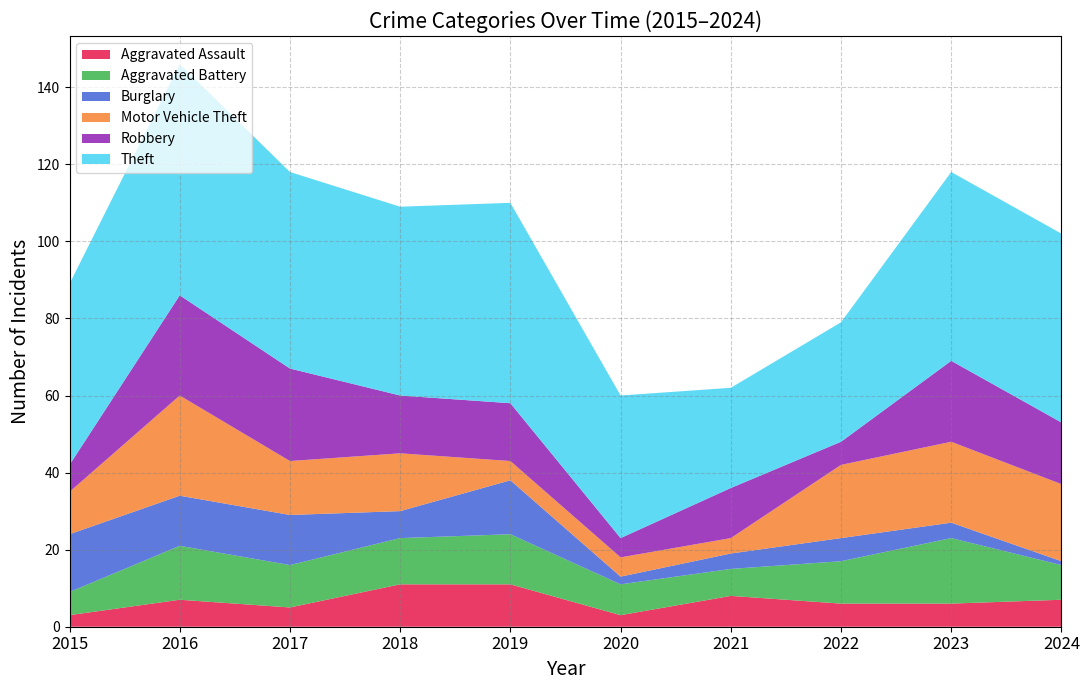

Reading left to right, extract all data points from this chart.

Aggravated Assault: 2015=3	2016=7	2017=5	2018=11	2019=11	2020=3	2021=8	2022=6	2023=6	2024=7
Aggravated Battery: 2015=6	2016=14	2017=11	2018=12	2019=13	2020=8	2021=7	2022=11	2023=17	2024=9
Burglary: 2015=15	2016=13	2017=13	2018=7	2019=14	2020=2	2021=4	2022=6	2023=4	2024=1
Motor Vehicle Theft: 2015=11	2016=26	2017=14	2018=15	2019=5	2020=5	2021=4	2022=19	2023=21	2024=20
Robbery: 2015=7	2016=26	2017=24	2018=15	2019=15	2020=5	2021=13	2022=6	2023=21	2024=16
Theft: 2015=47	2016=60	2017=51	2018=49	2019=52	2020=37	2021=26	2022=31	2023=49	2024=49